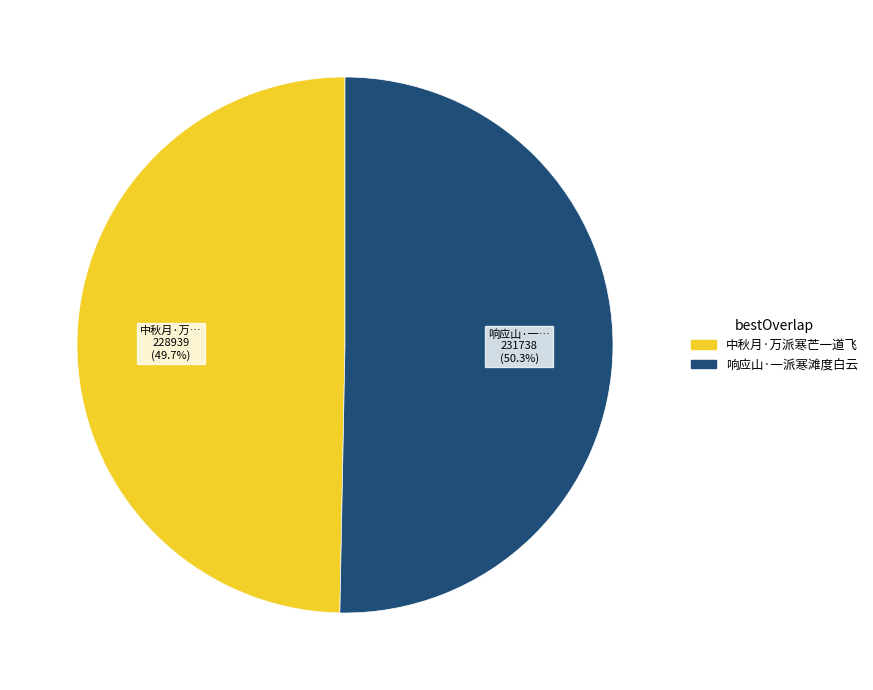

True or false: 中秋月·万派寒芒一道飞 accounts for 50% of the total.

True